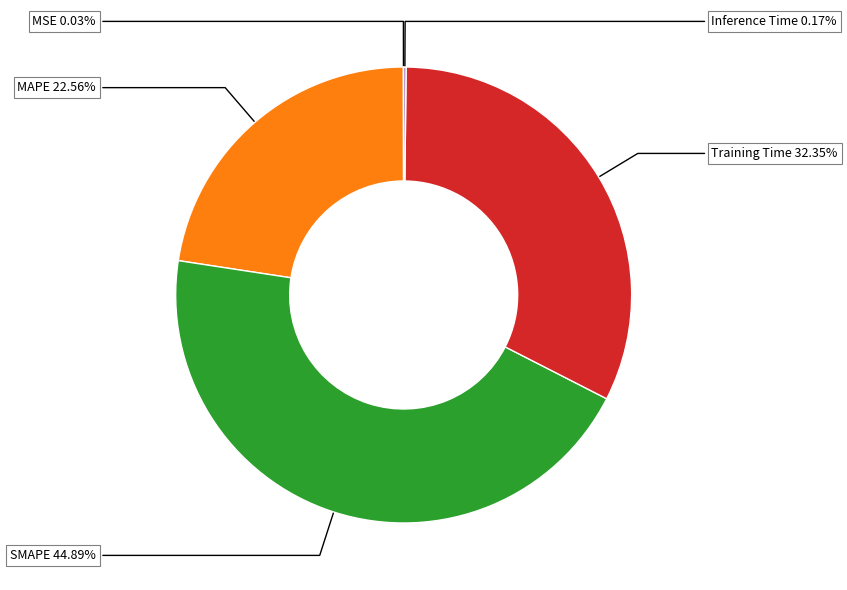

Is there a majority slice in this chart?

No